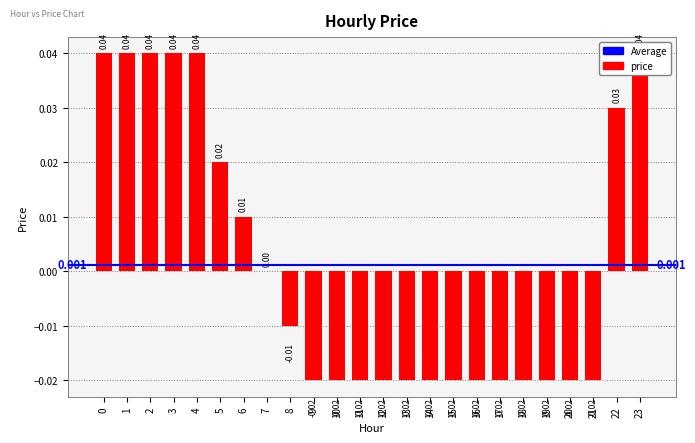

The value at 11 is -0.0. True or false?

True